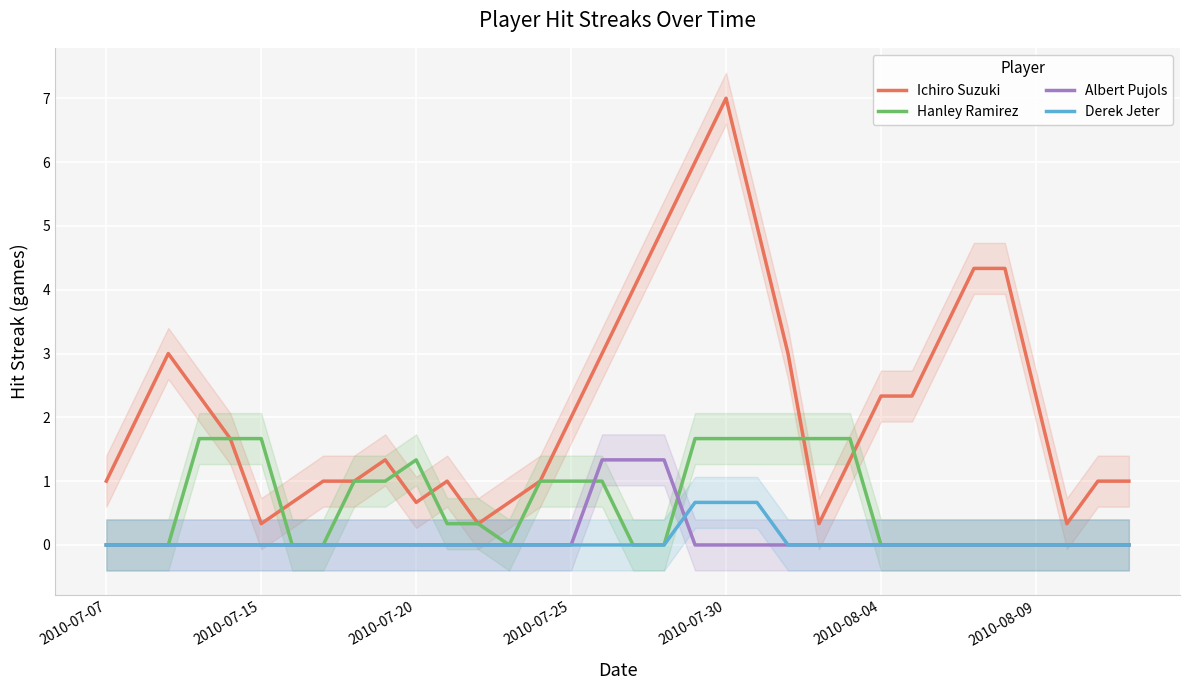

True or false: Derek Jeter has more than 2 points higher than both neighbors.

False